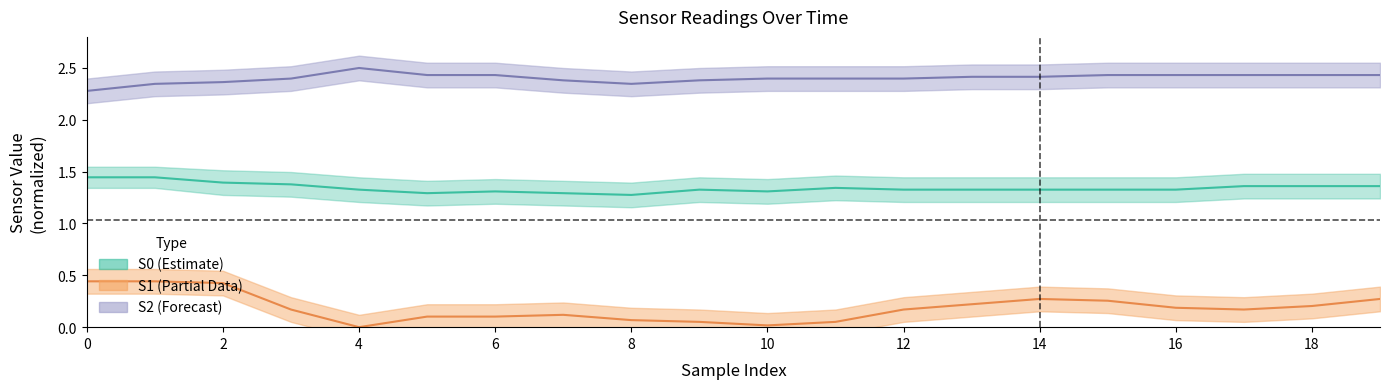

The S2 series shows 2.5 at 4. True or false?

True